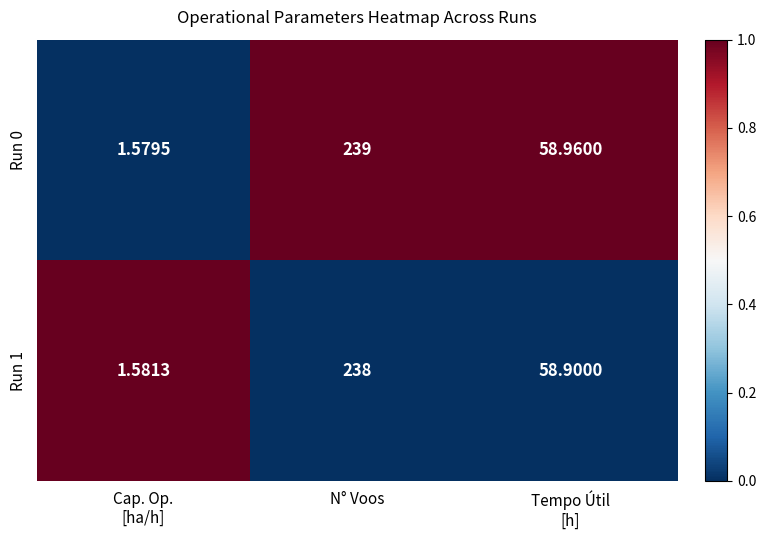

At which category is the sum across all series the highest?

N° Voos